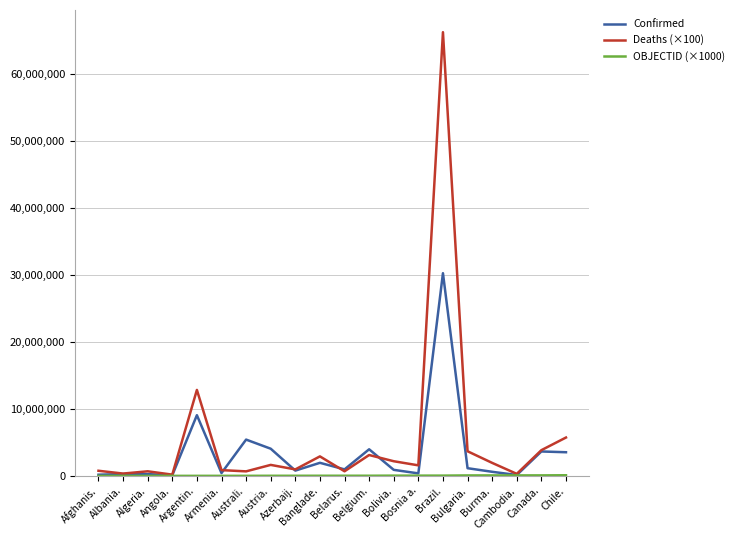

Which label corresponds to the largest value in the chart?

Brazil.